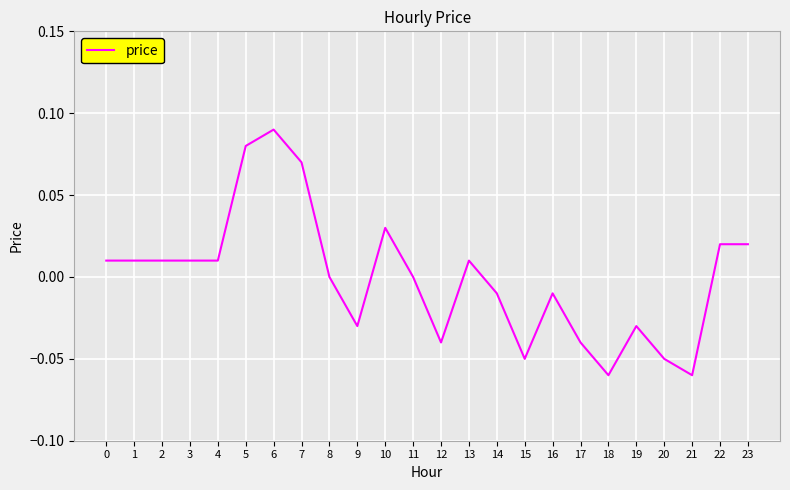

Which has a higher value, 20 or 12?

12